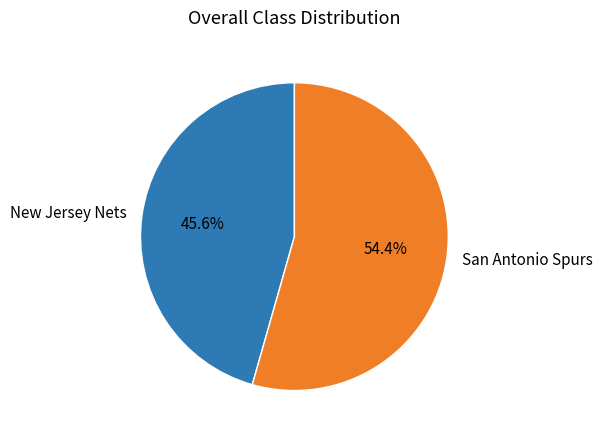

Combined, what portion of the pie is New Jersey Nets and San Antonio Spurs?

100.0%